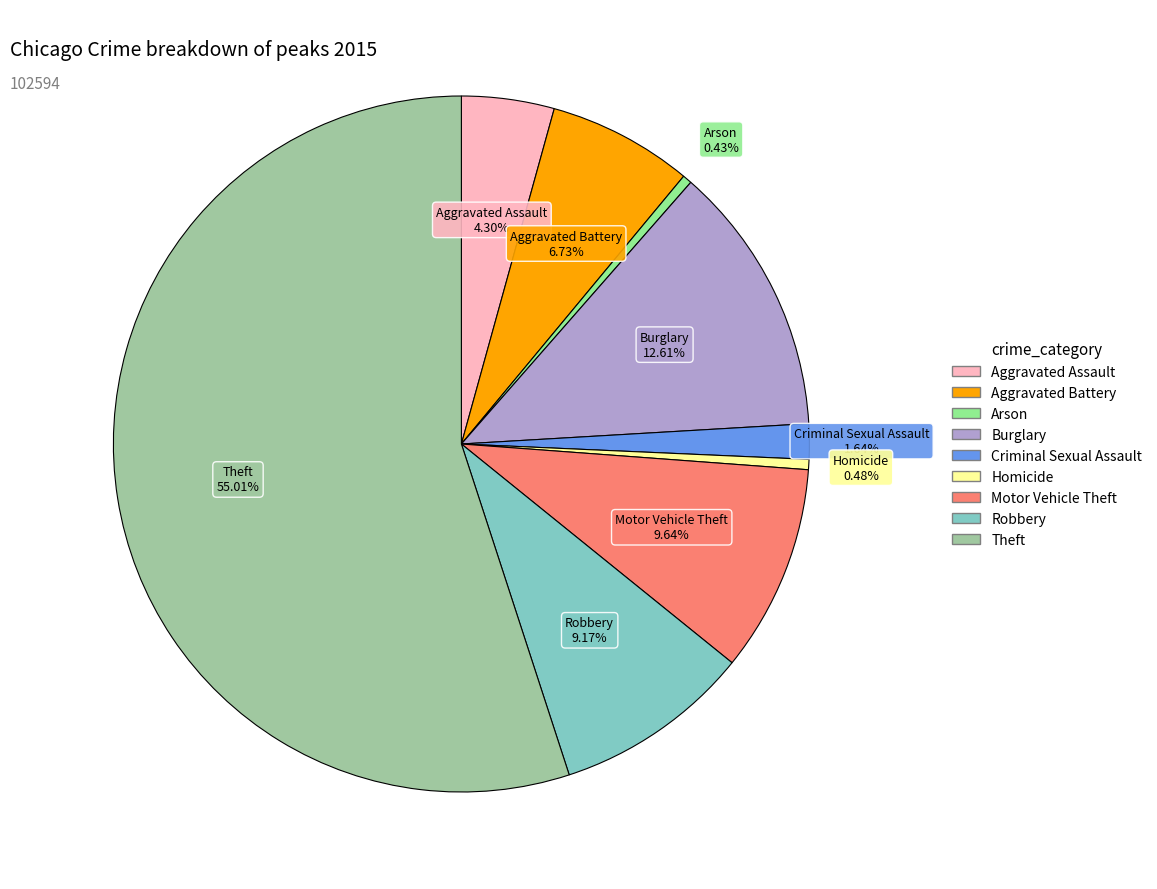

What is the total percentage of Robbery and Homicide?

9.6%